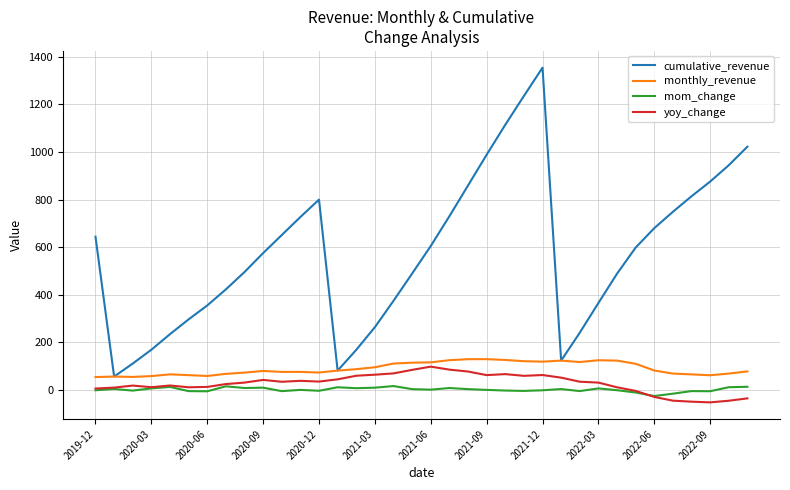

What is the lowest value of the monthly_revenue series?

54.1